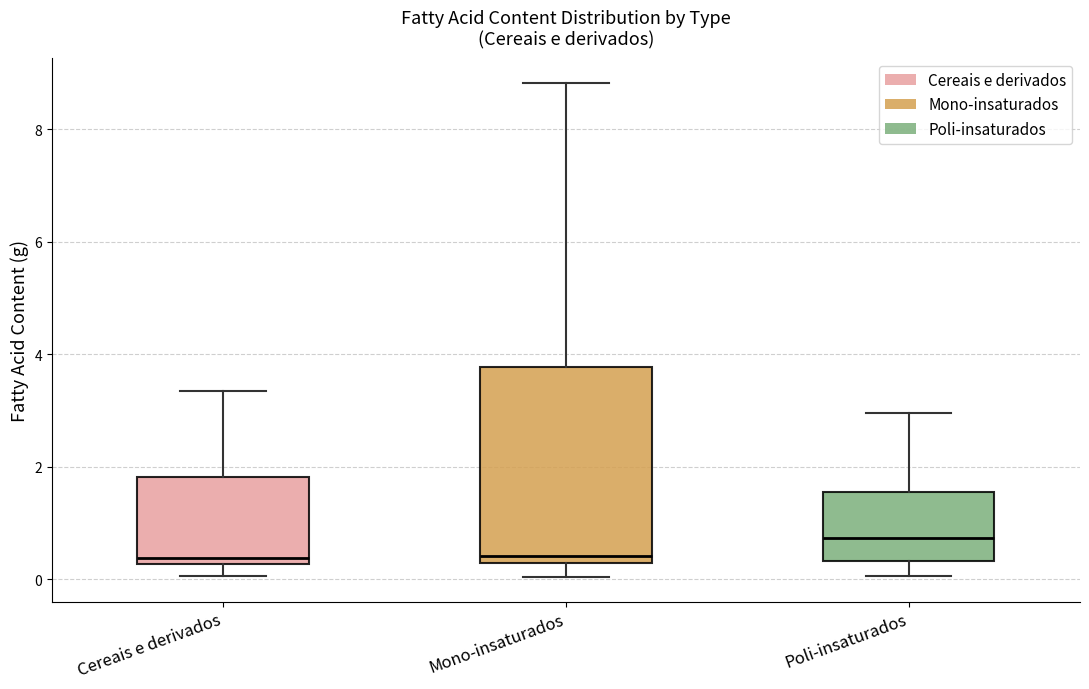

Comparing the boxes themselves (not the whiskers), which one is the tallest?

Mono-insaturados